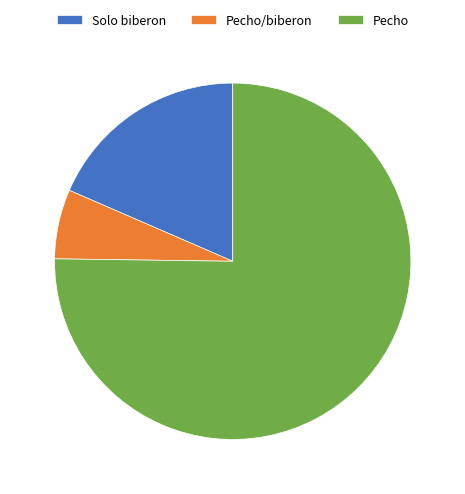

What is the ratio of the value at Pecho to the value at Pecho/biberon?

11.9